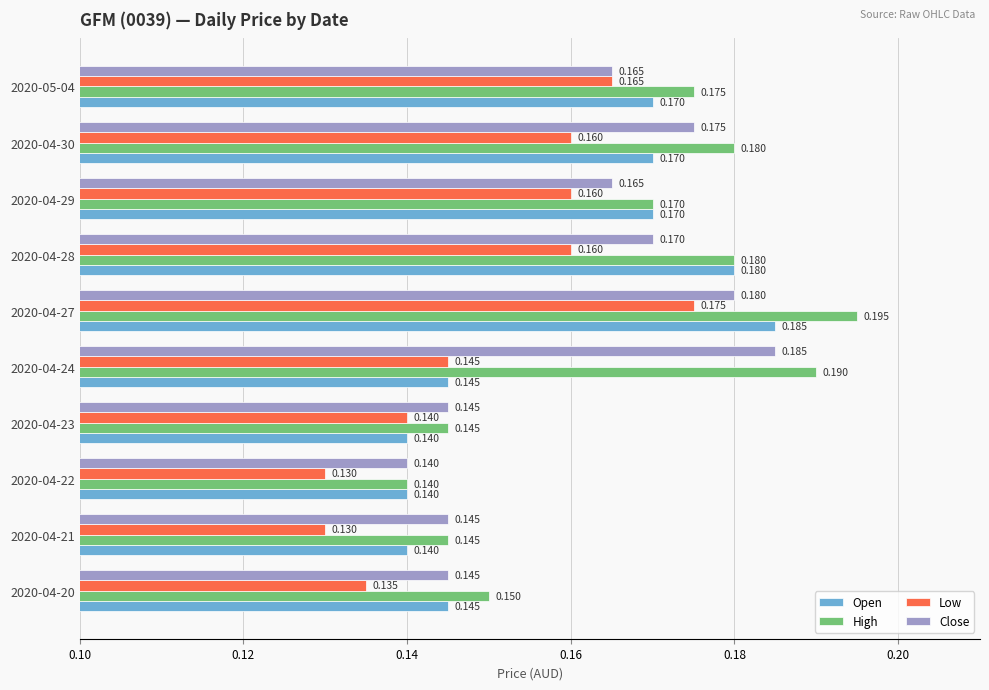

At which category is the sum across all series the highest?

2020-04-27